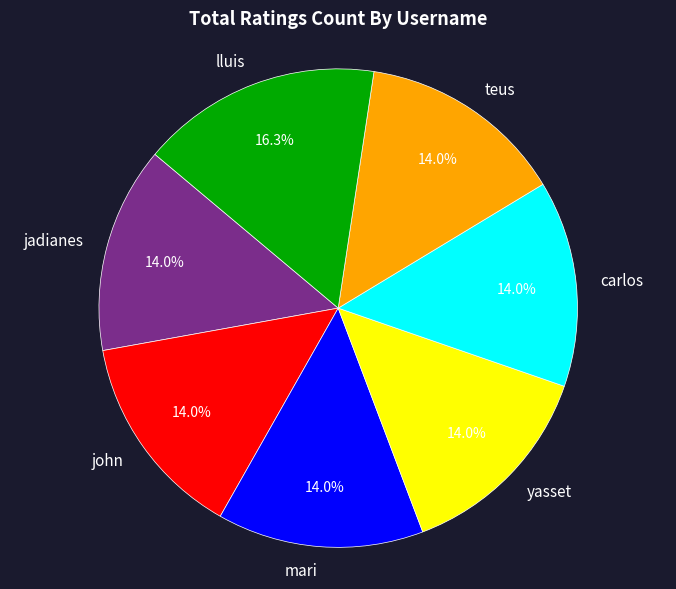

True or false: carlos accounts for 14% of the total.

True